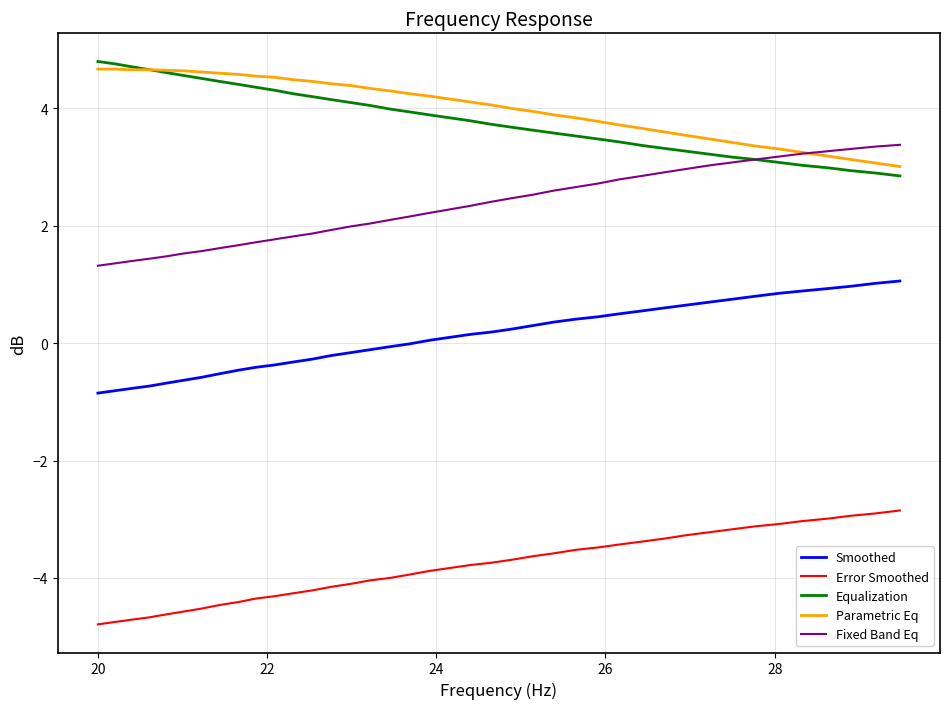

What is the lowest value of the Smoothed series?

-0.8